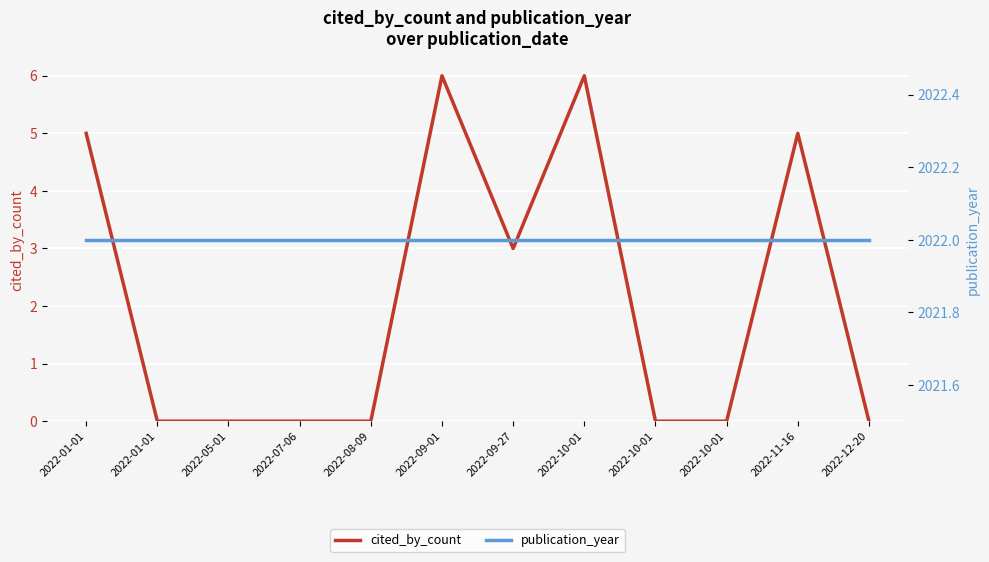

Reading right to left, transcribe all the data shown in this chart.

cited_by_count: 0	5	0	0	6	3	6	0	0	0	0	5
publication_year: 2022	2022	2022	2022	2022	2022	2022	2022	2022	2022	2022	2022